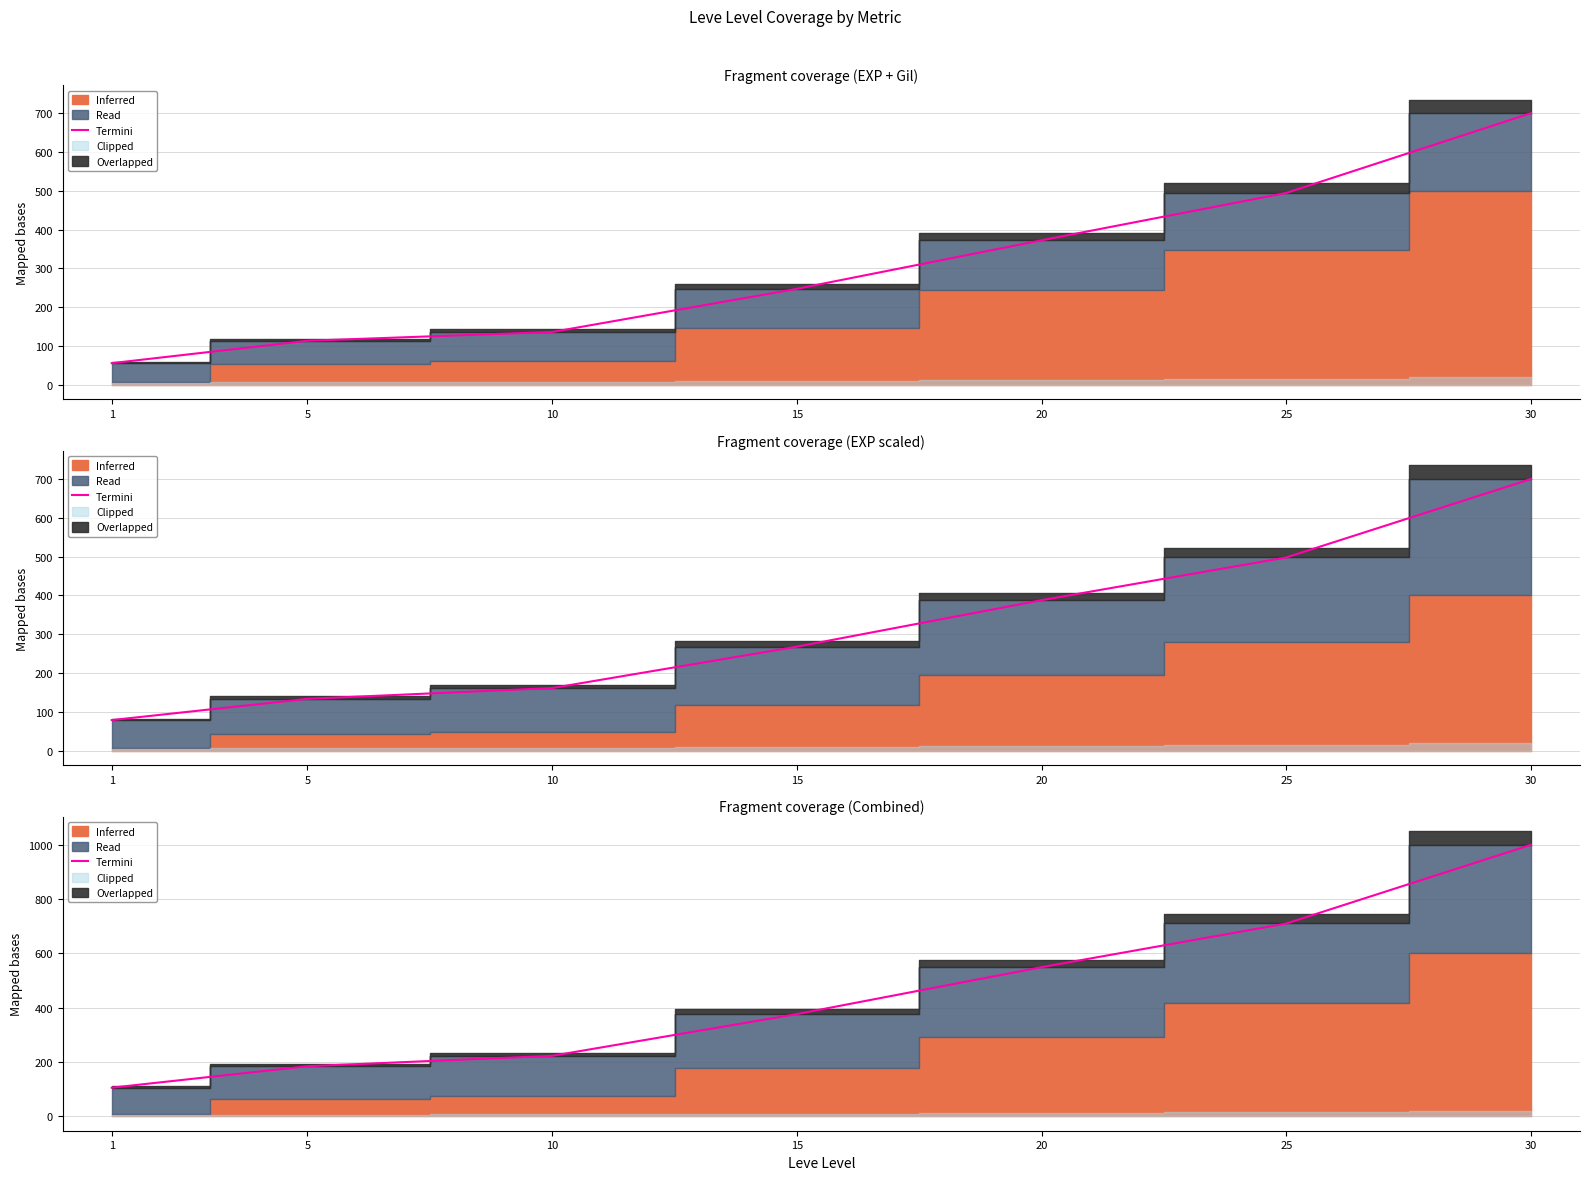

What is the greatest value displayed?

1000.0